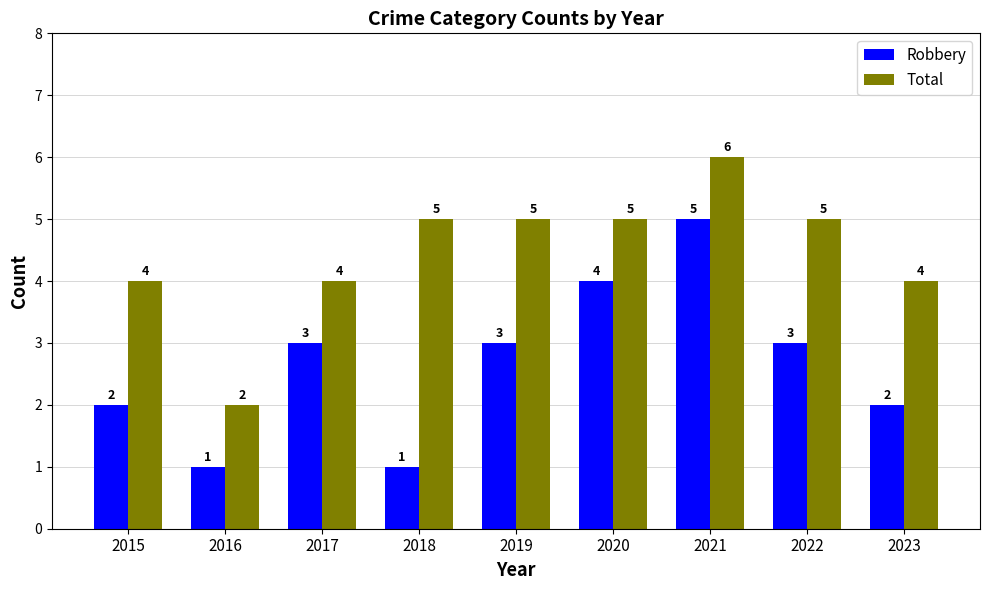

Count the Total values in the range 4 to 5.

7